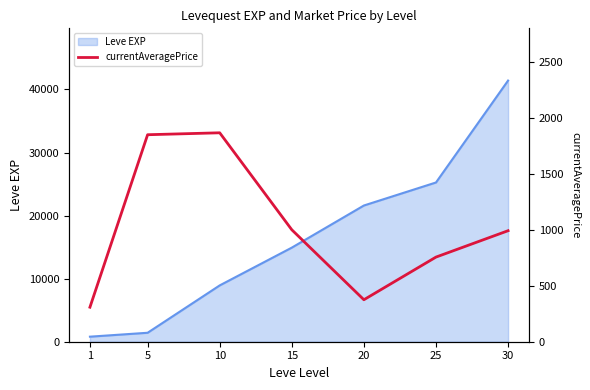

How many data points does each series have?

7